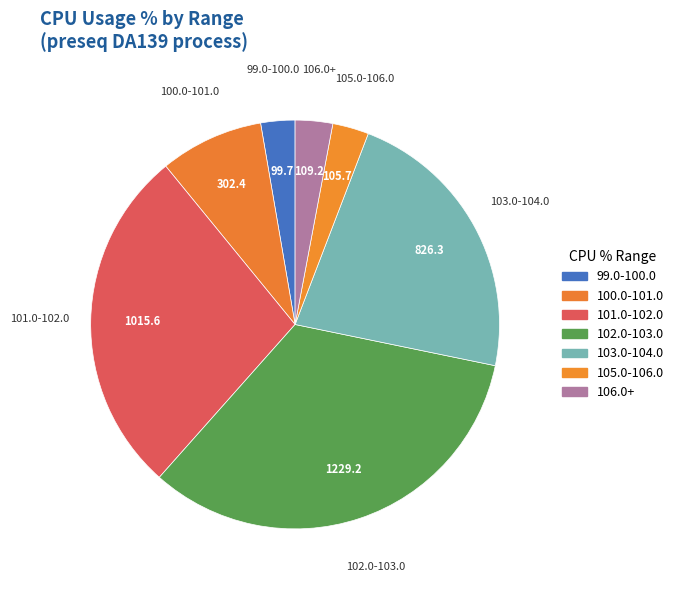

Count the number of slices in the pie.

7